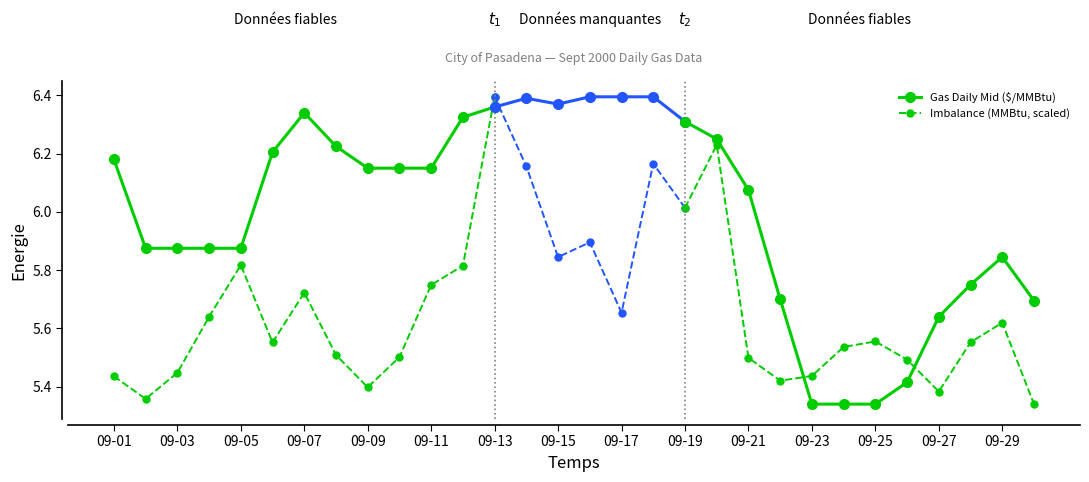

What is the sum of all Imbalance (MMBtu, scaled) values?

73.3